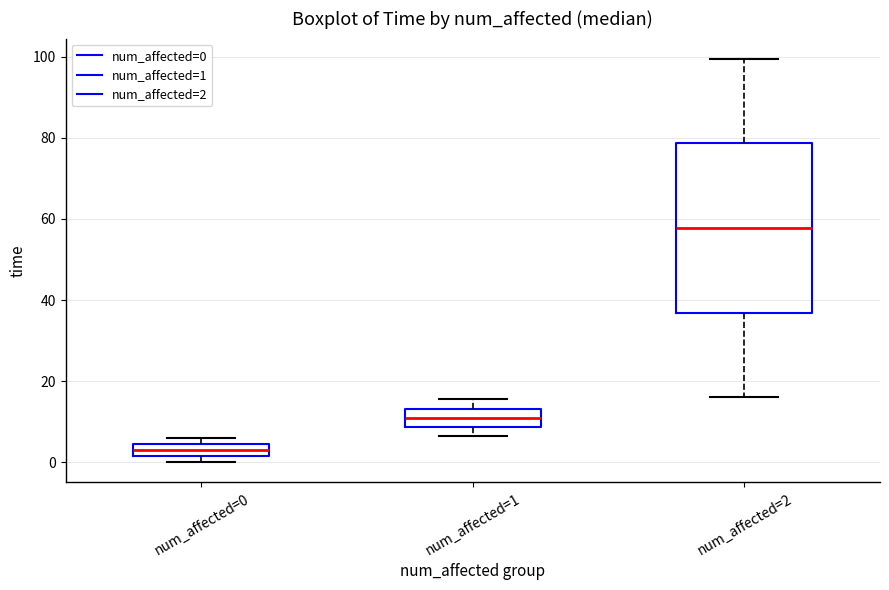

Which box is the tallest, from its lower edge to its upper edge?

num_affected=2